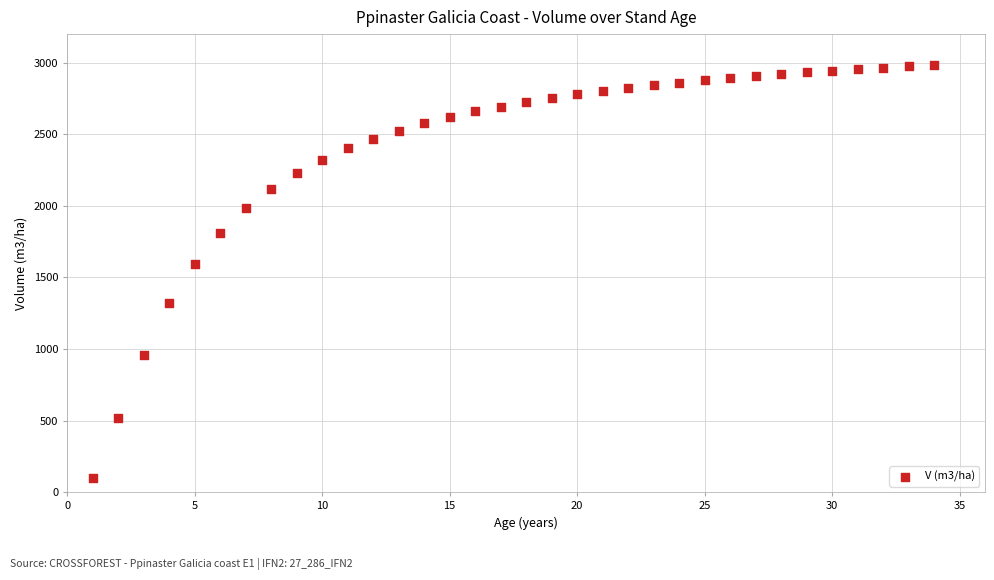

What Y value in the scatter plot is closest to 1540?

1596.6